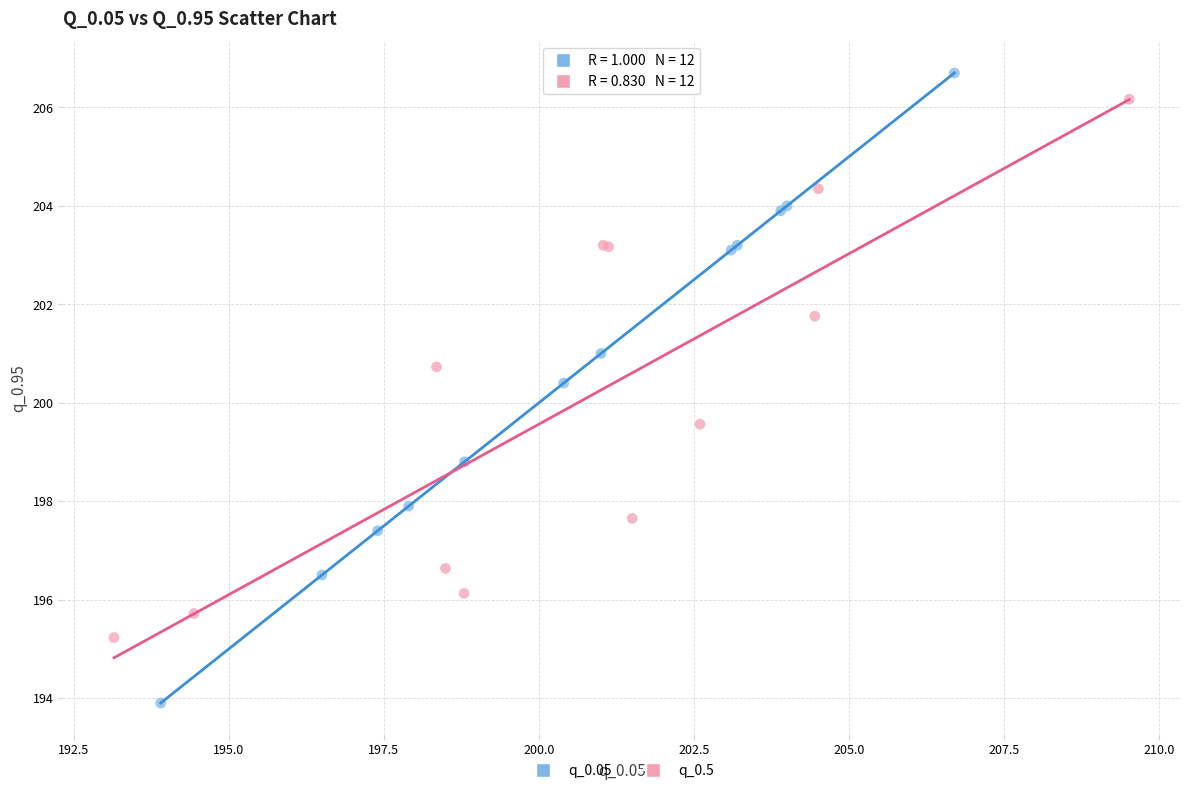

What are all the series names shown in the legend?

q_0.05, q_0.5